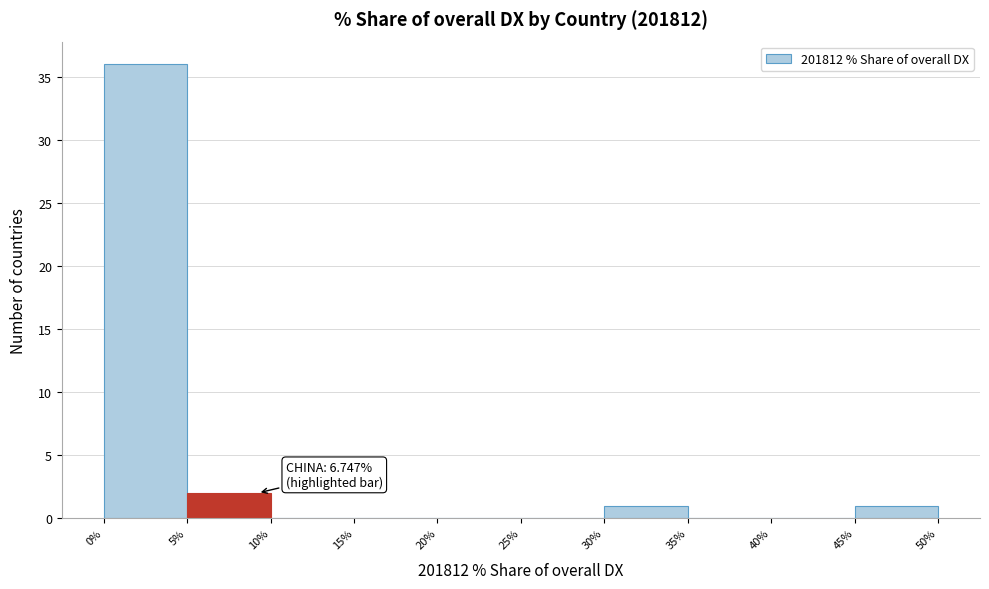

Over which range of the x-axis is the bar tallest?

0% to 5%